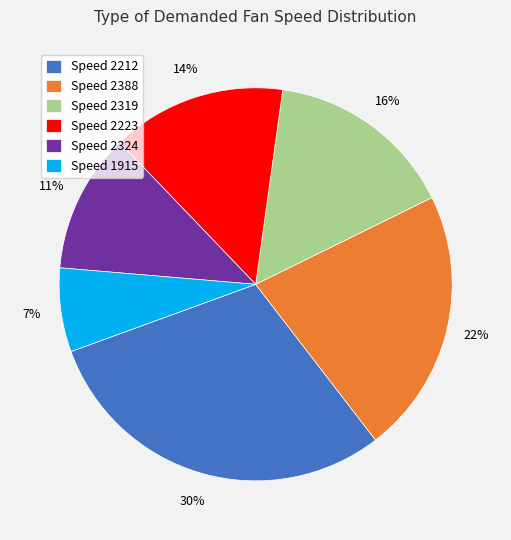

The Speed 2212 slice represents 30% of the pie. True or false?

True